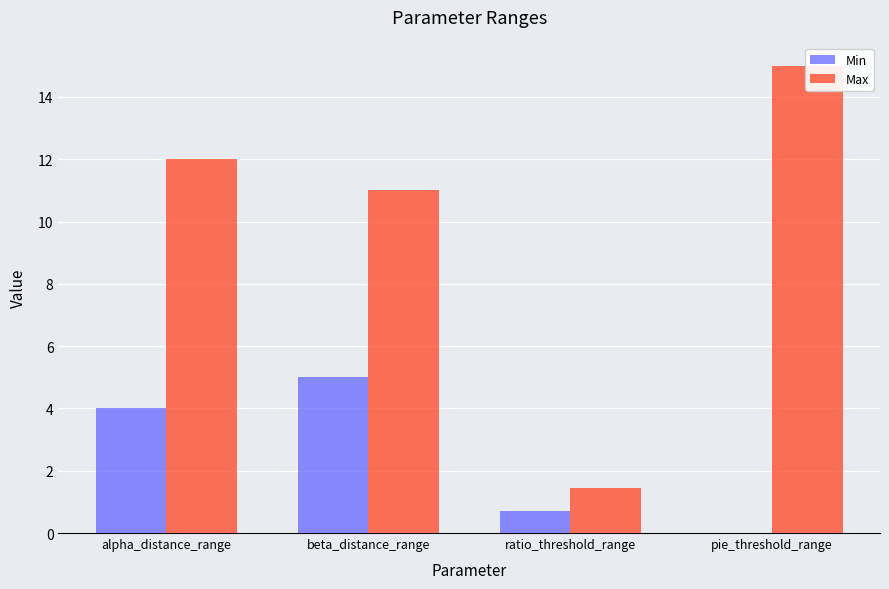

Reading left to right, list all the values displayed in this chart.

Min: alpha_distance_range=4.0	beta_distance_range=5.0	ratio_threshold_range=0.7	pie_threshold_range=0.0
Max: alpha_distance_range=12.0	beta_distance_range=11.0	ratio_threshold_range=1.4	pie_threshold_range=15.0